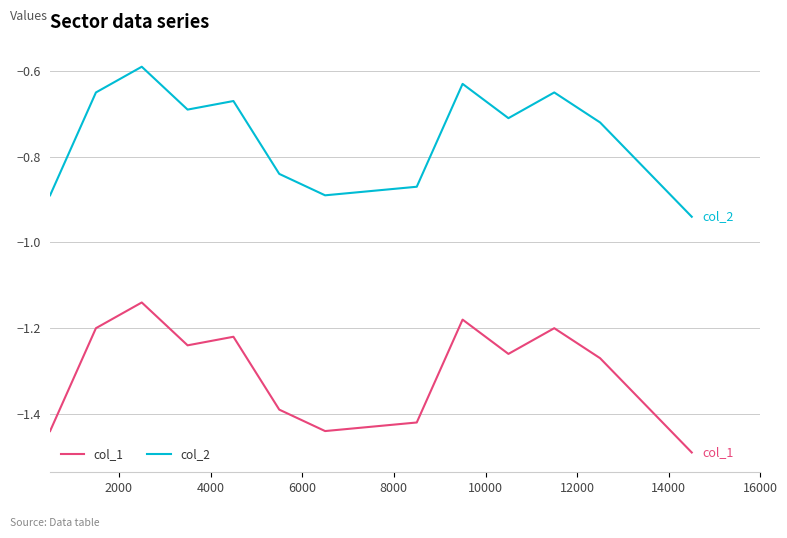

Which series has the largest total across all categories?

col_2